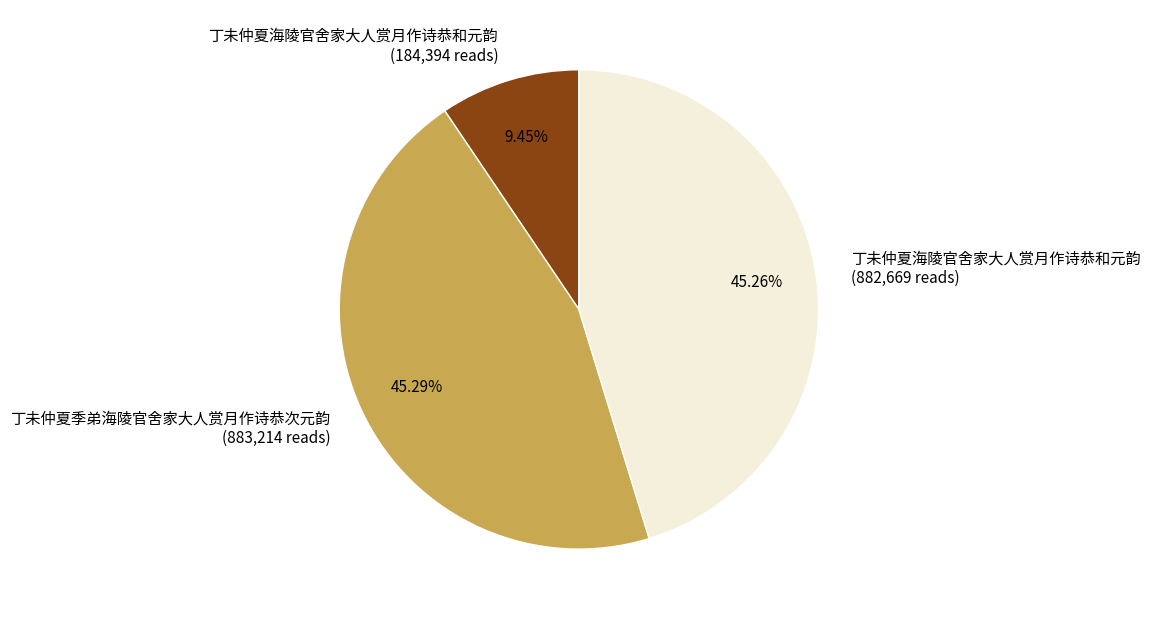

Approximately how many times larger is the value at 丁未仲夏海陵官舍家大人赏月作诗恭和元韵 (882,669 reads) compared to 丁未仲夏季弟海陵官舍家大人赏月作诗恭次元韵 (883,214 reads)?

1.0